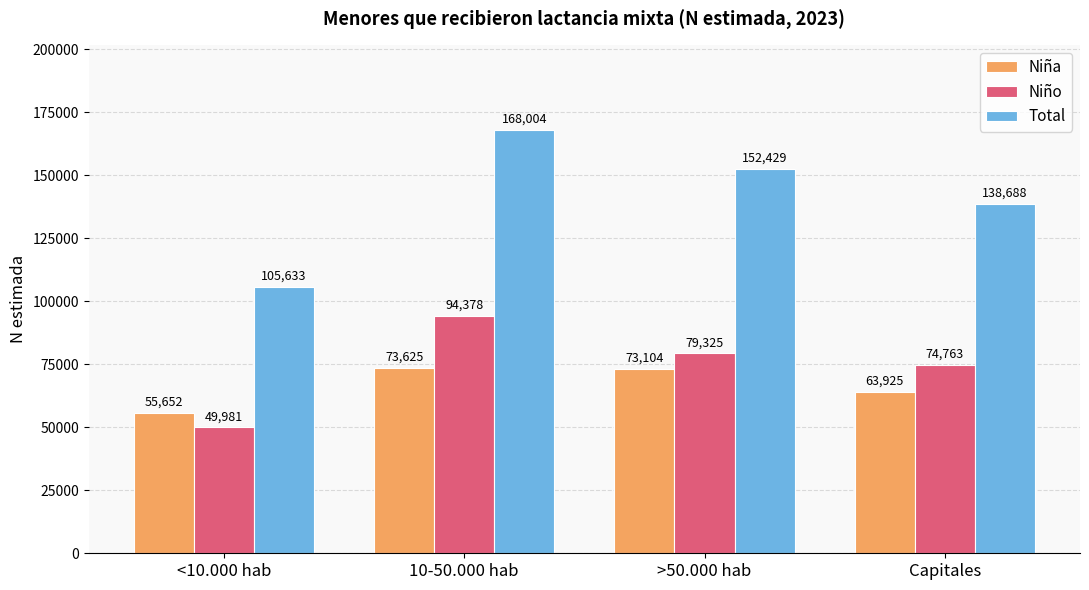

Reading left to right, what are all the values shown in this chart?

Niña: 55652	73625	73104	63925
Niño: 49981	94378	79325	74763
Total: 105633	168004	152429	138688